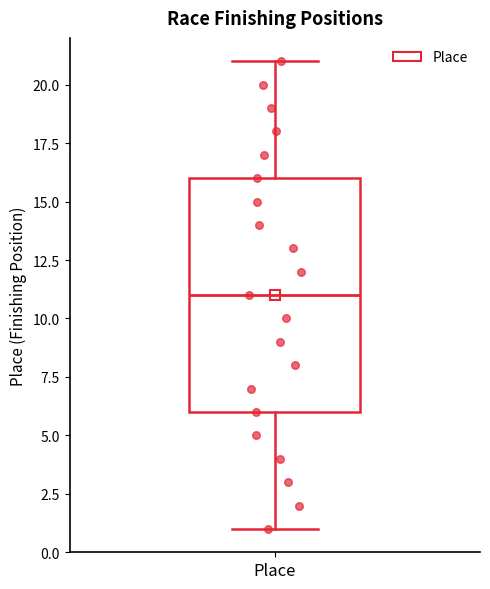

Transcribe this box plot: give where the median line is, the range the box spans, and where the two whiskers end, as read against the y-axis. The values are not printed on the chart, so give them approximately, as read against the axis.

median 11, box 6 to 16, whiskers 1 to 21